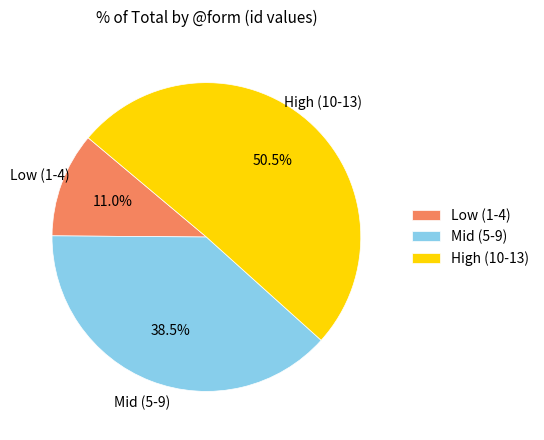

Combined, what portion of the pie is Mid (5-9) and High (10-13)?

89.0%